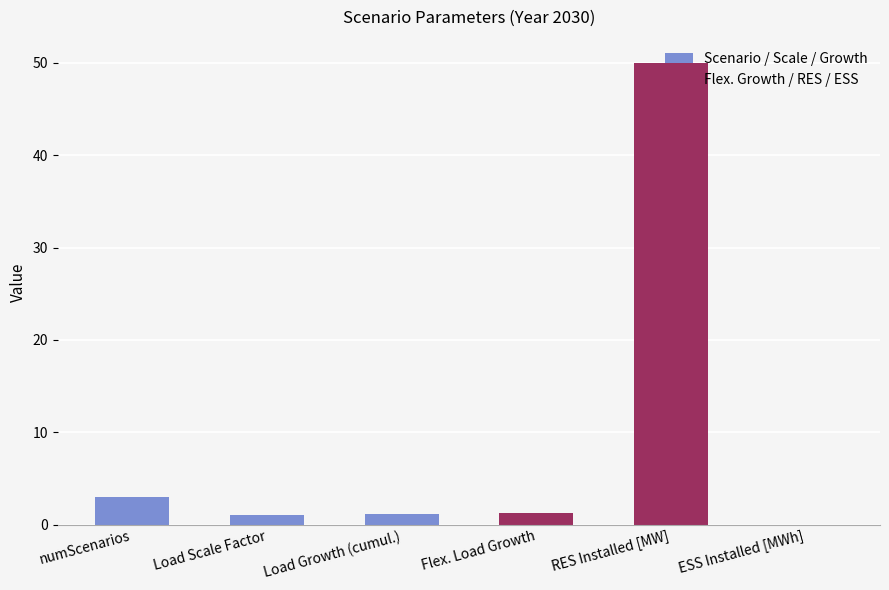

What are all the series names shown in the legend?

Scenario / Scale / Growth, Flex. Growth / RES / ESS